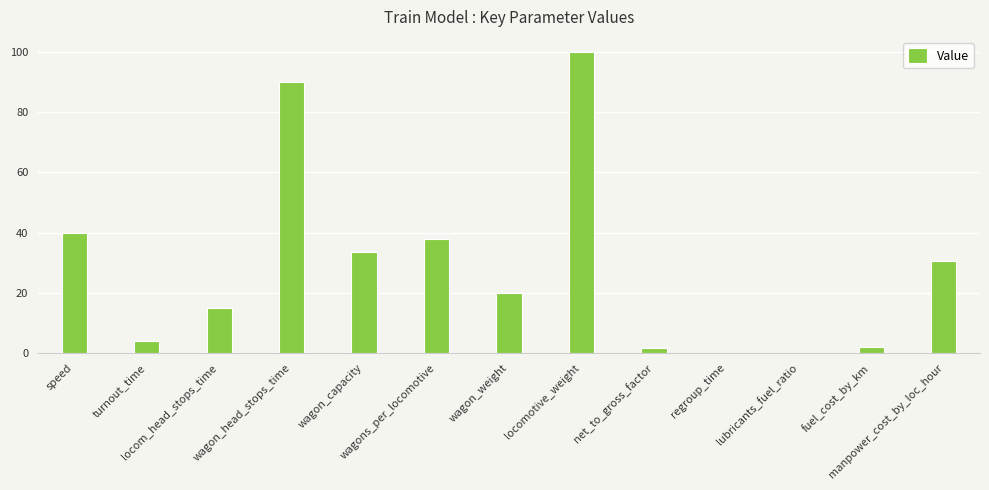

What is the maximum value shown in the chart?

100.0